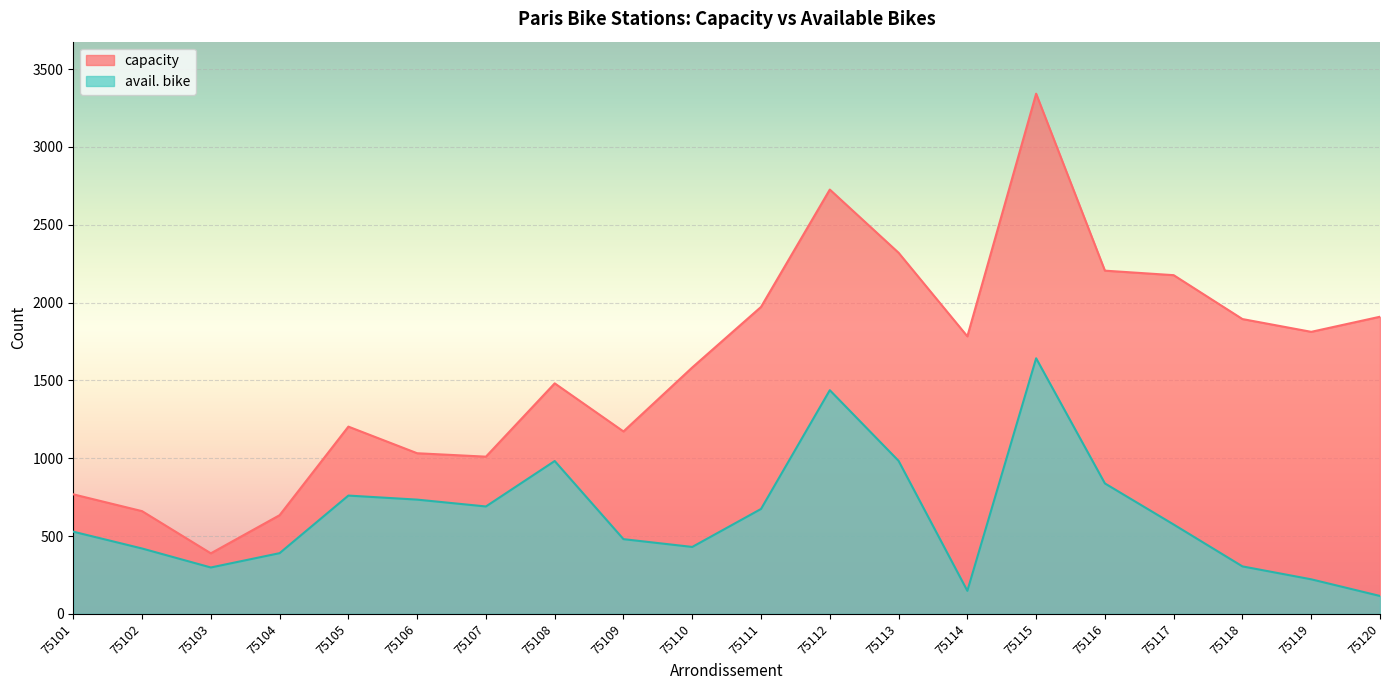

The value of capacity at 75117 is 2176. True or false?

True